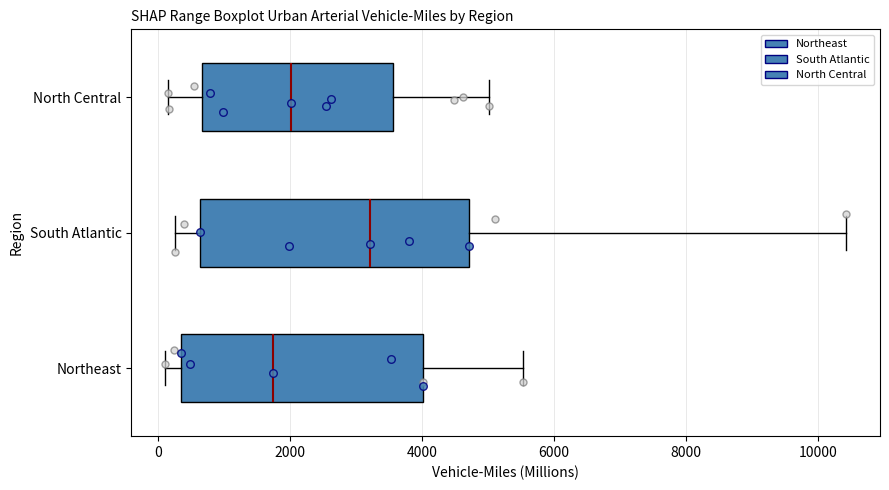

Reading bottom to top, transcribe this box plot: for each box, give where its median line is, the range the box spans, and where its two whiskers end, as read against the x-axis. The values are not printed on the chart, so give them approximately, as read against the axis.

Northeast: median 1800, box 400 to 4000, whiskers 200 to 5600
South Atlantic: median 3200, box 600 to 4800, whiskers 200 to 10400
North Central: median 2000, box 600 to 3600, whiskers 200 to 5000